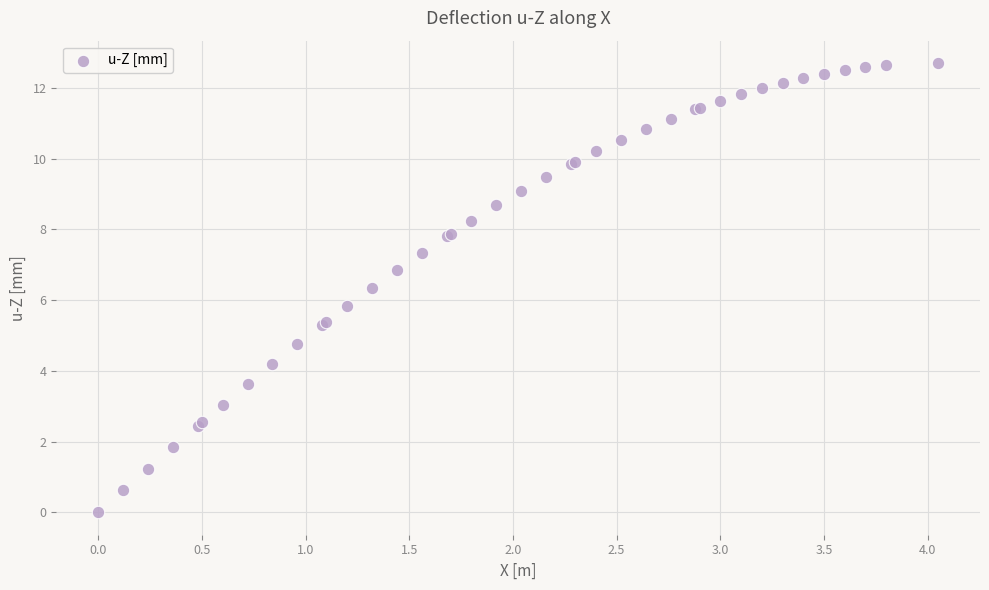

What Y value in the scatter plot is closest to 6?

5.8